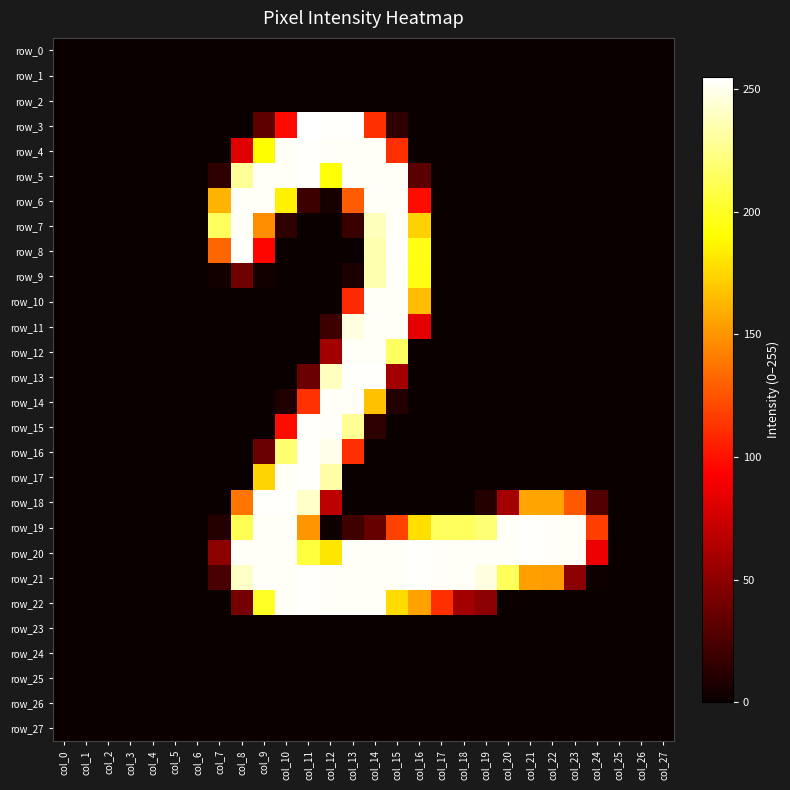

How many data points in row_19 are above 117?

13